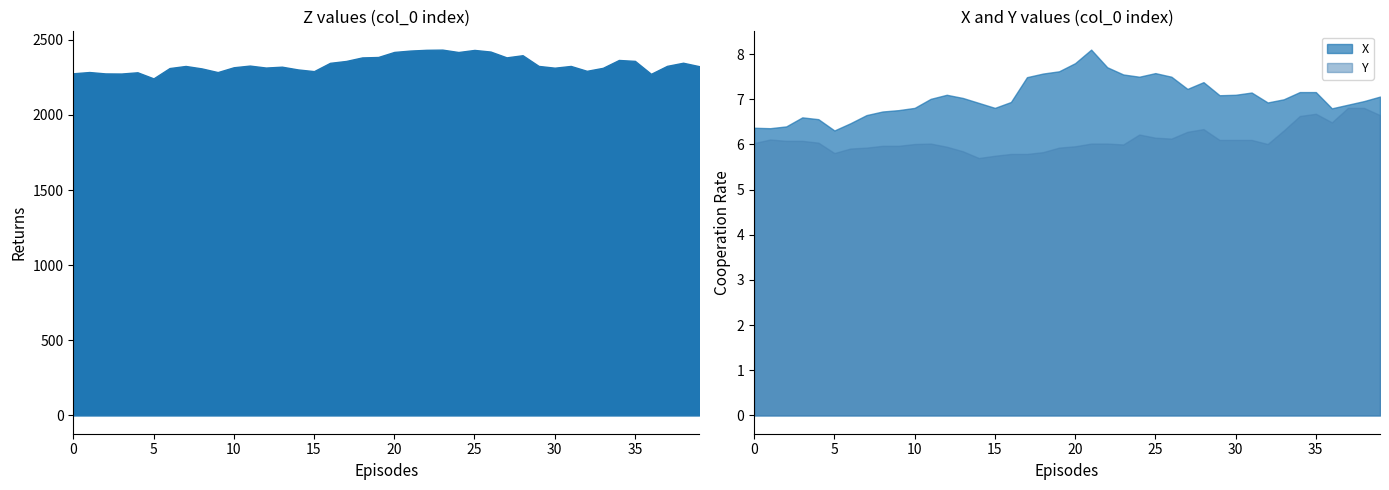

Which series changed the most between 16 and 19?

Z